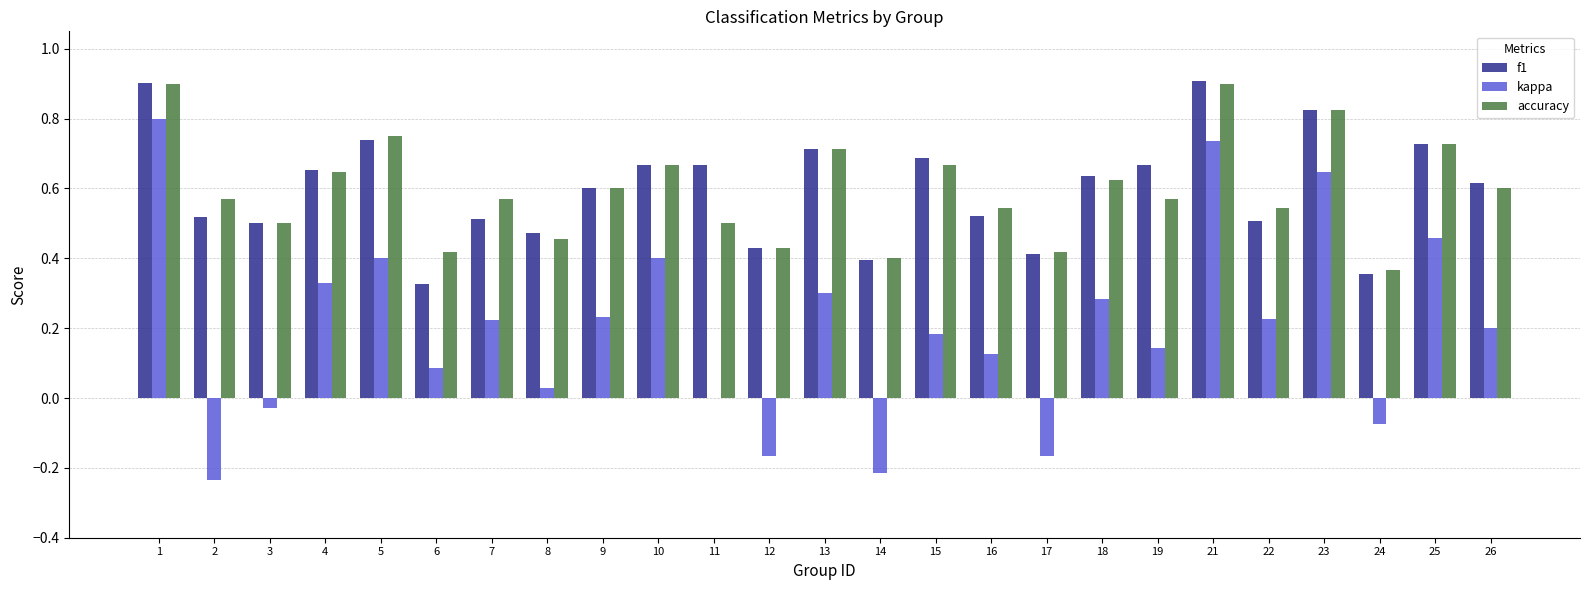

What is the maximum value shown in the chart?

0.9